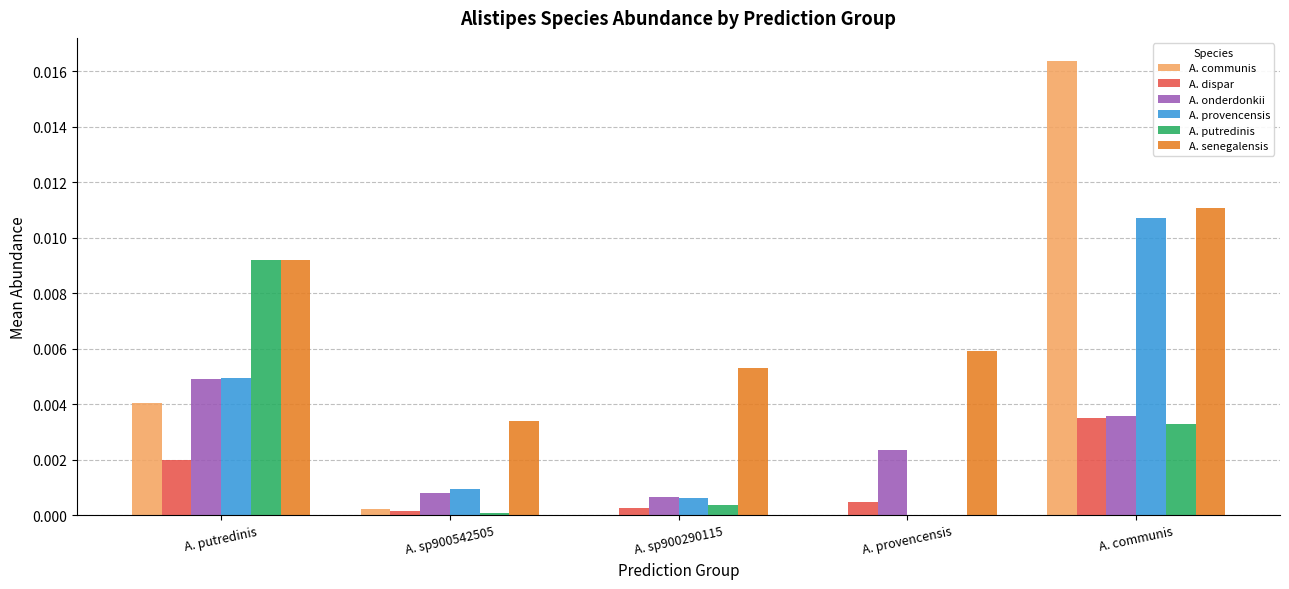

At which category is the sum across all series the highest?

A. communis